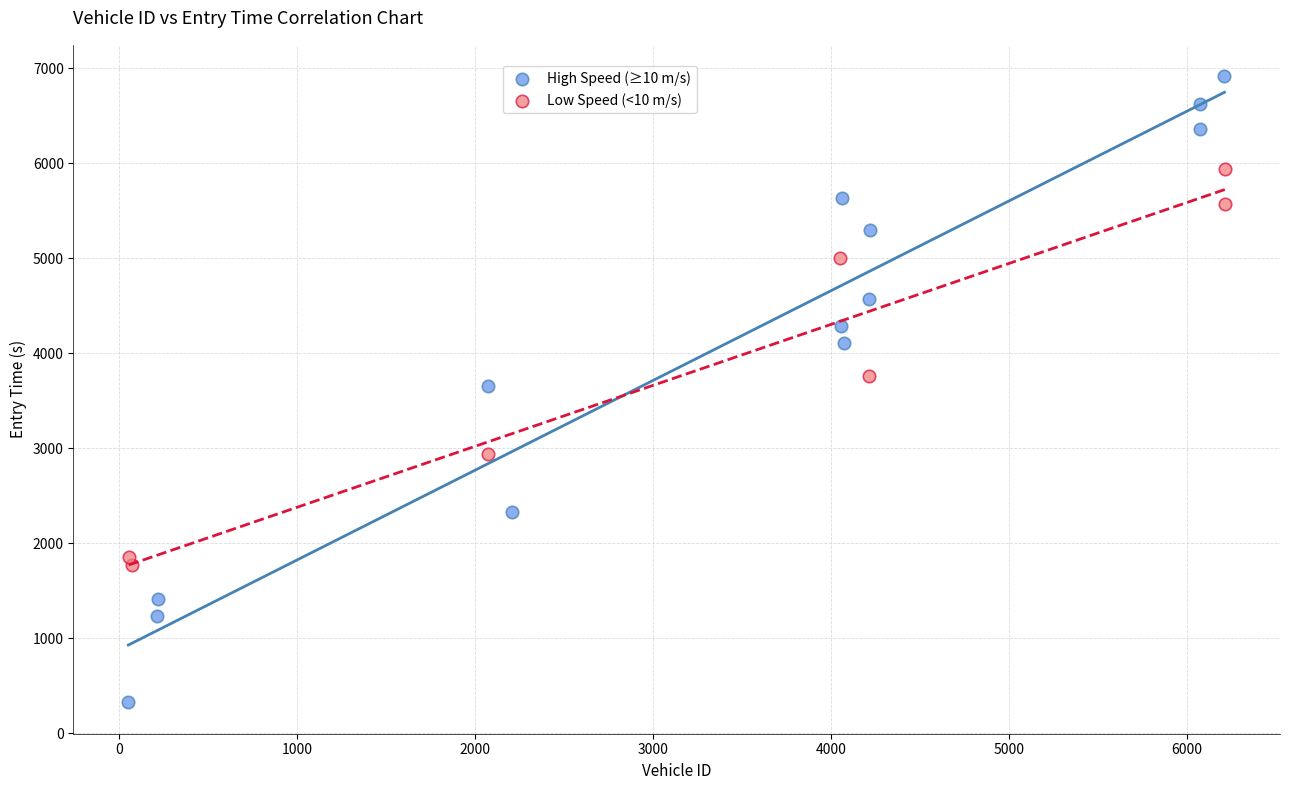

Which series has the widest spread of Y values?

High Speed (≥10 m/s)